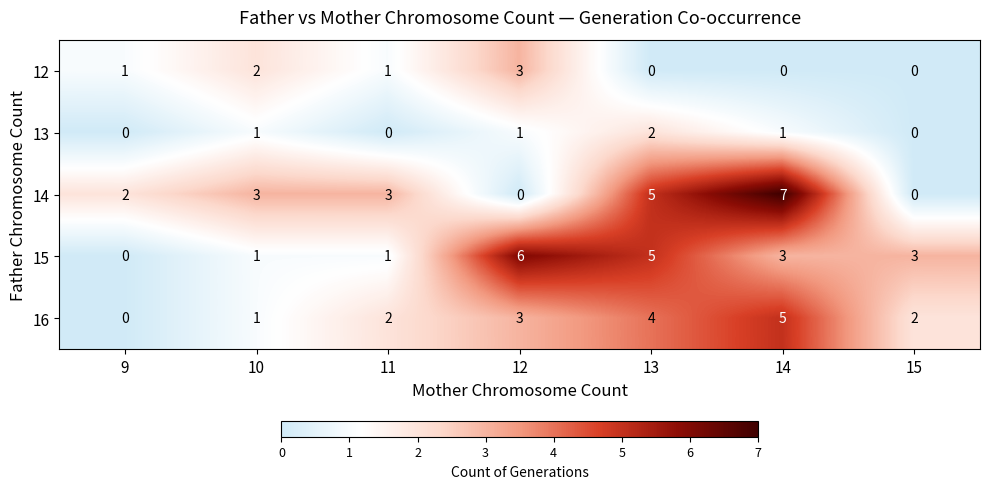

Which series has the largest range (max minus min)?

14